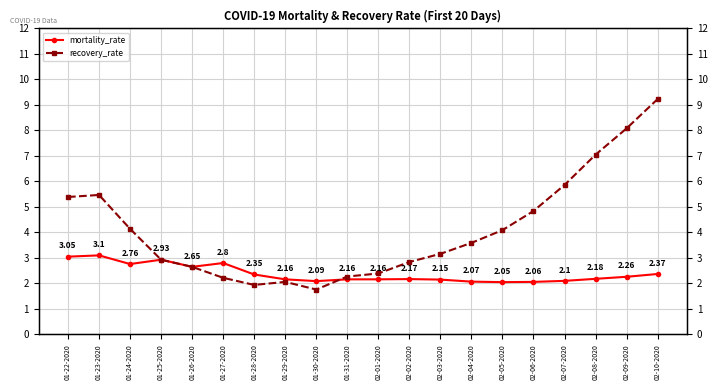

Is the value of recovery_rate at 01-23-2020 greater than the value of mortality_rate at 02-03-2020?

Yes